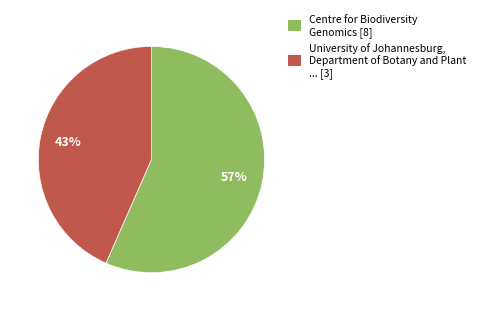

To the nearest percent, what is the combined percentage of University of Johannesburg, Department of Botany and Plant ... [3] and Centre for Biodiversity Genomics [8]?

100%